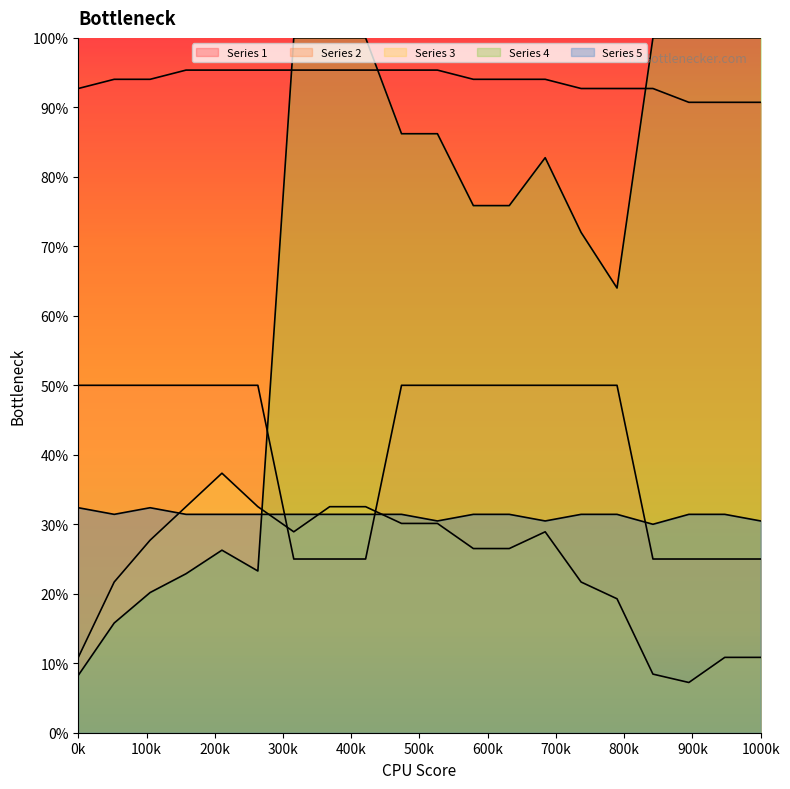

Reading left to right, list all the values displayed in this chart.

Series 1: 0.9	0.9	0.9	1.0	1.0	1.0	1.0	1.0	1.0	1.0	1.0	0.9	0.9	0.9	0.9	0.9	0.9	0.9	0.9	0.9
Series 2: 0.5	0.5	0.5	0.5	0.5	0.5	0.2	0.2	0.2	0.5	0.5	0.5	0.5	0.5	0.5	0.5	0.2	0.2	0.2	0.2
Series 3: 0.1	0.2	0.3	0.3	0.4	0.3	0.3	0.3	0.3	0.3	0.3	0.3	0.3	0.3	0.2	0.2	0.1	0.1	0.1	0.1
Series 4: 0.1	0.2	0.2	0.2	0.3	0.2	1.0	1.0	1.0	0.9	0.9	0.8	0.8	0.8	0.7	0.6	1.0	1.0	1.0	1.0
Series 5: 0.3	0.3	0.3	0.3	0.3	0.3	0.3	0.3	0.3	0.3	0.3	0.3	0.3	0.3	0.3	0.3	0.3	0.3	0.3	0.3